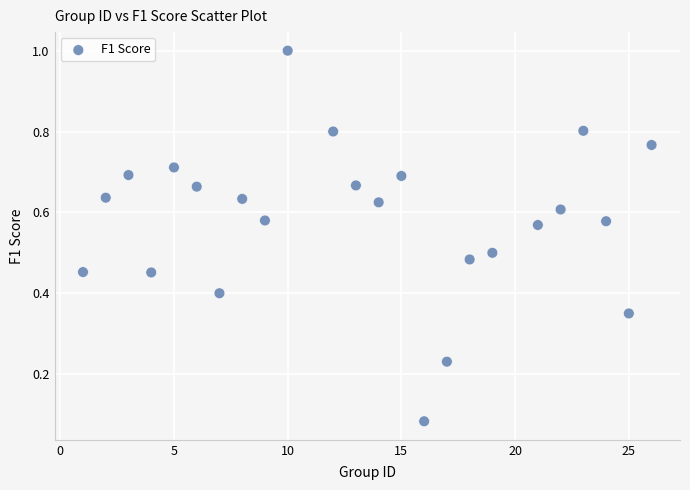

What is the range of Y values (max minus min)?

0.9